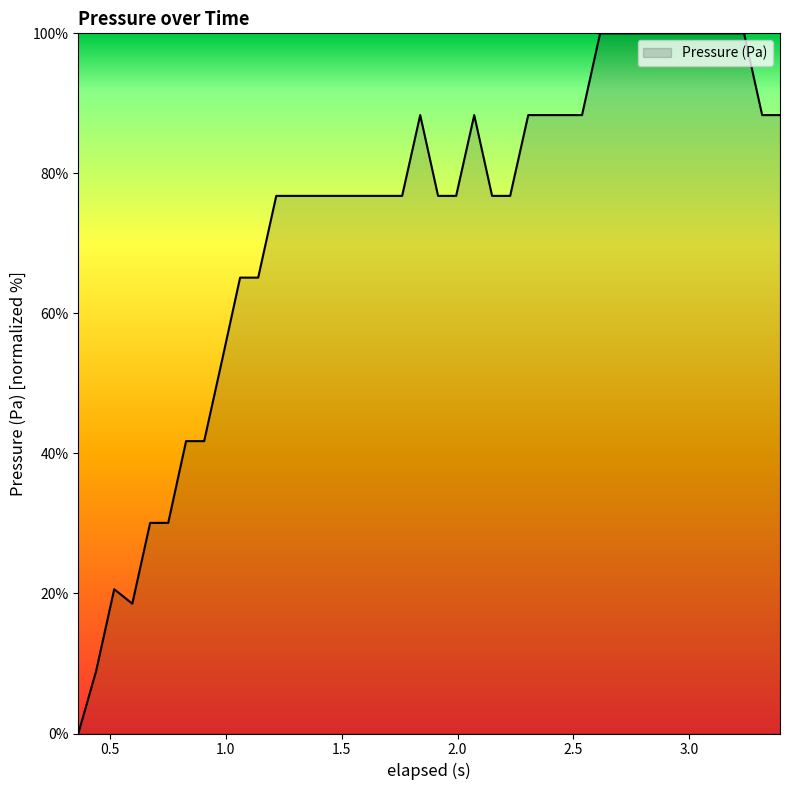

What is the greatest value displayed?

100.0